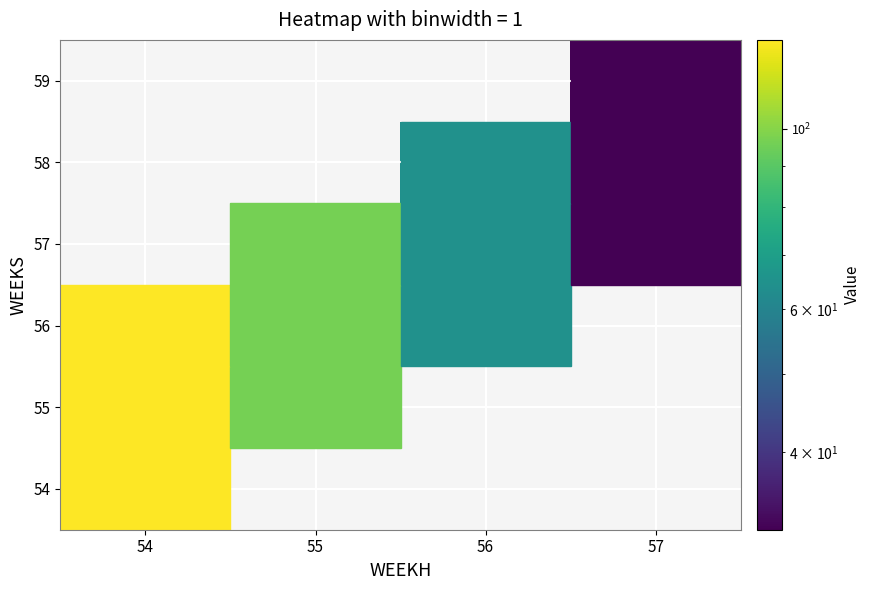

At how many categories does at least one series exceed 108?

1